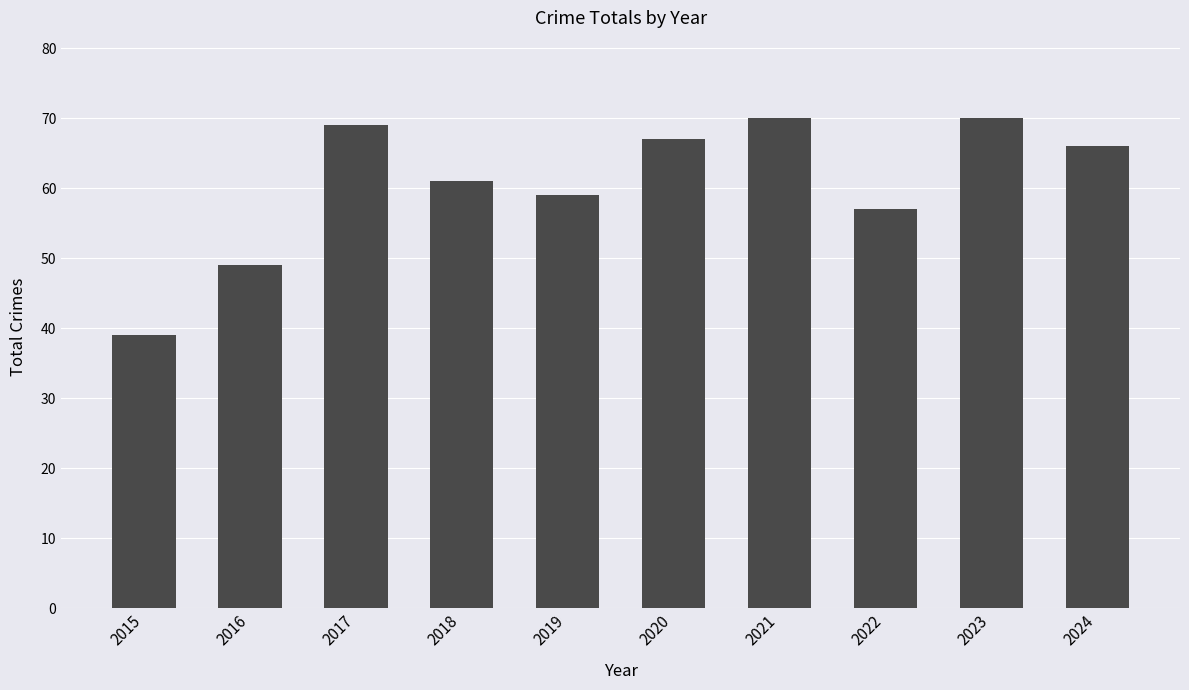

What is the minimum value shown in the chart?

39